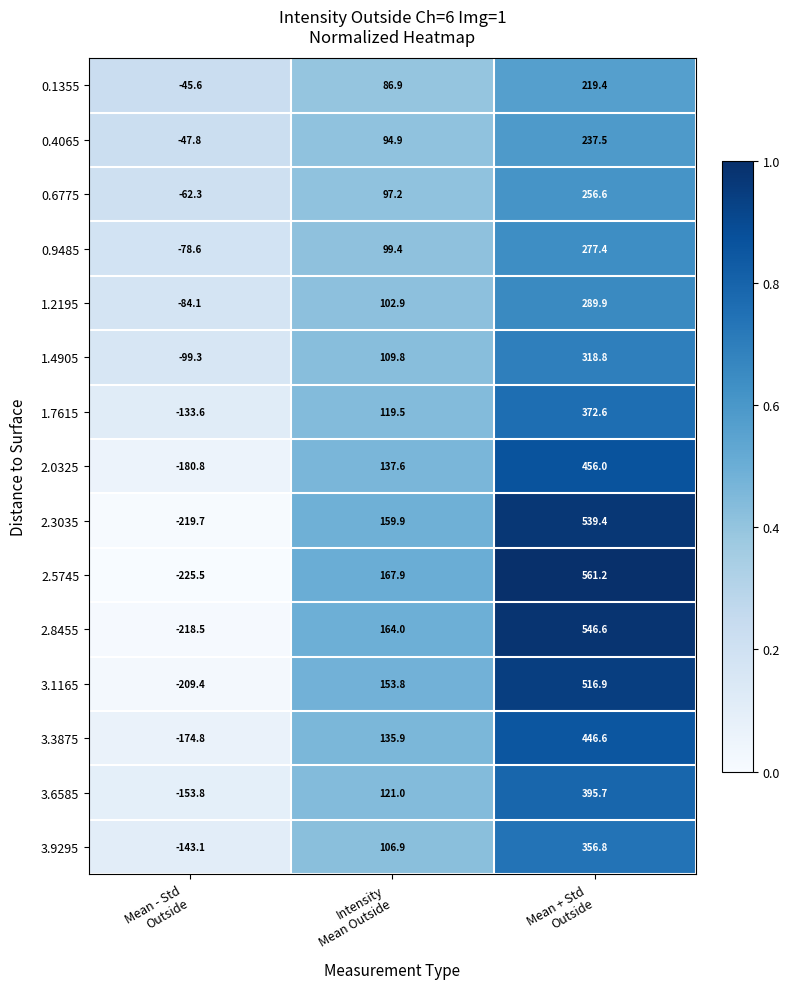

Rank the series by their maximum value, from lowest to highest.

0.1355, 0.4065, 0.6775, 0.9485, 1.2195, 1.4905, 3.9295, 1.7615, 3.6585, 3.3875, 2.0325, 3.1165, 2.3035, 2.8455, 2.5745